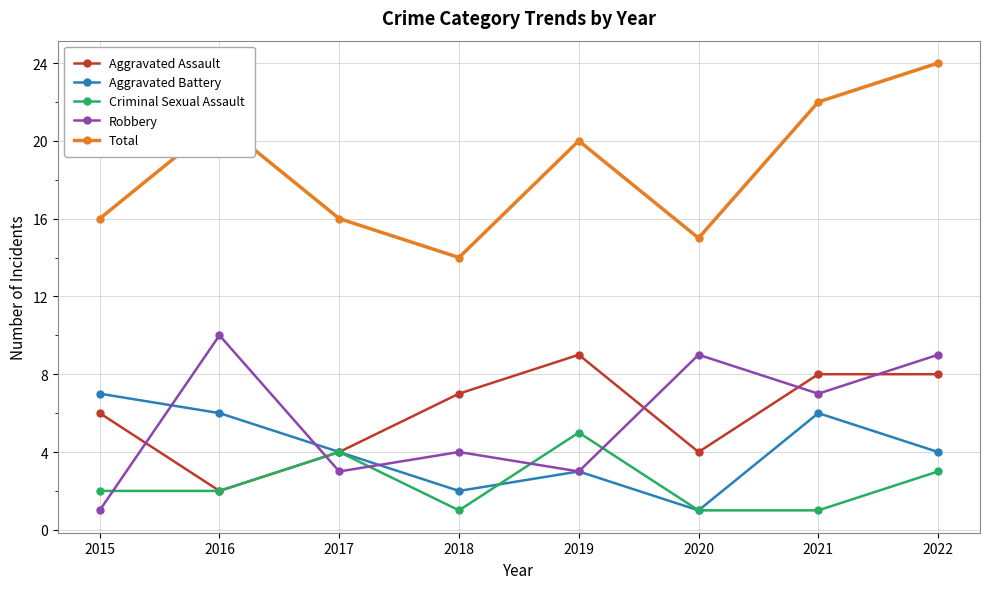

What is the approximate value of Aggravated Battery at 2018?

2